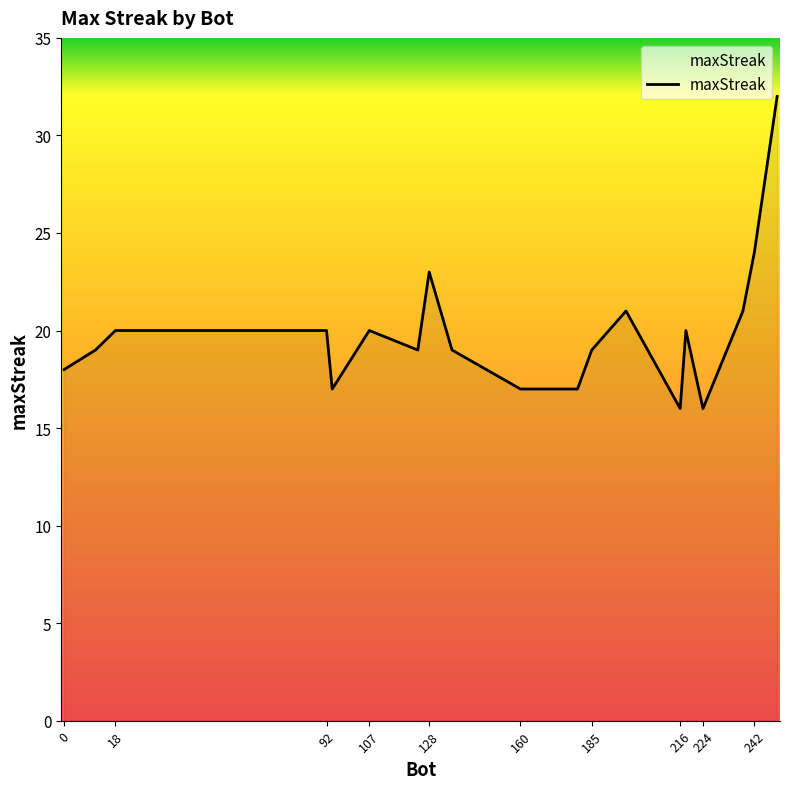

What is the minimum value shown in the chart?

16